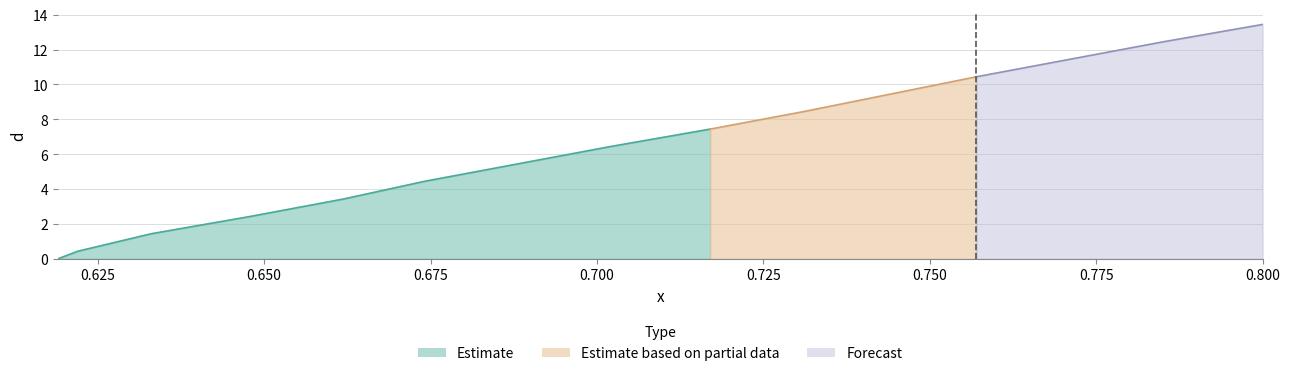

Reading left to right, transcribe all the data shown in this chart.

0.0	0.4	1.4	2.4	3.4	4.4	5.4	6.4	7.4	8.4	9.4	10.4	11.4	12.4	13.4